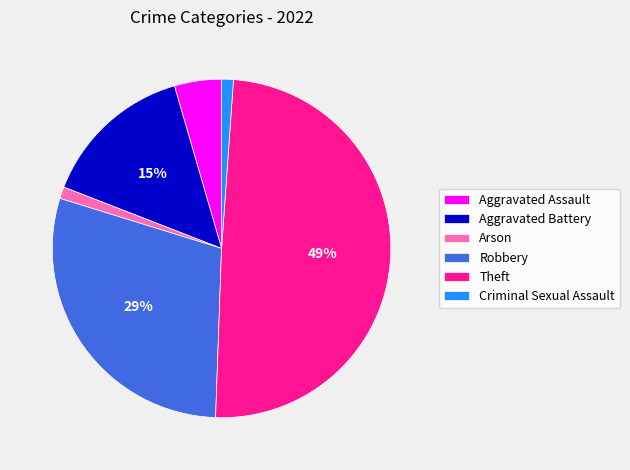

Is the sum of Arson and Aggravated Assault greater than half?

No